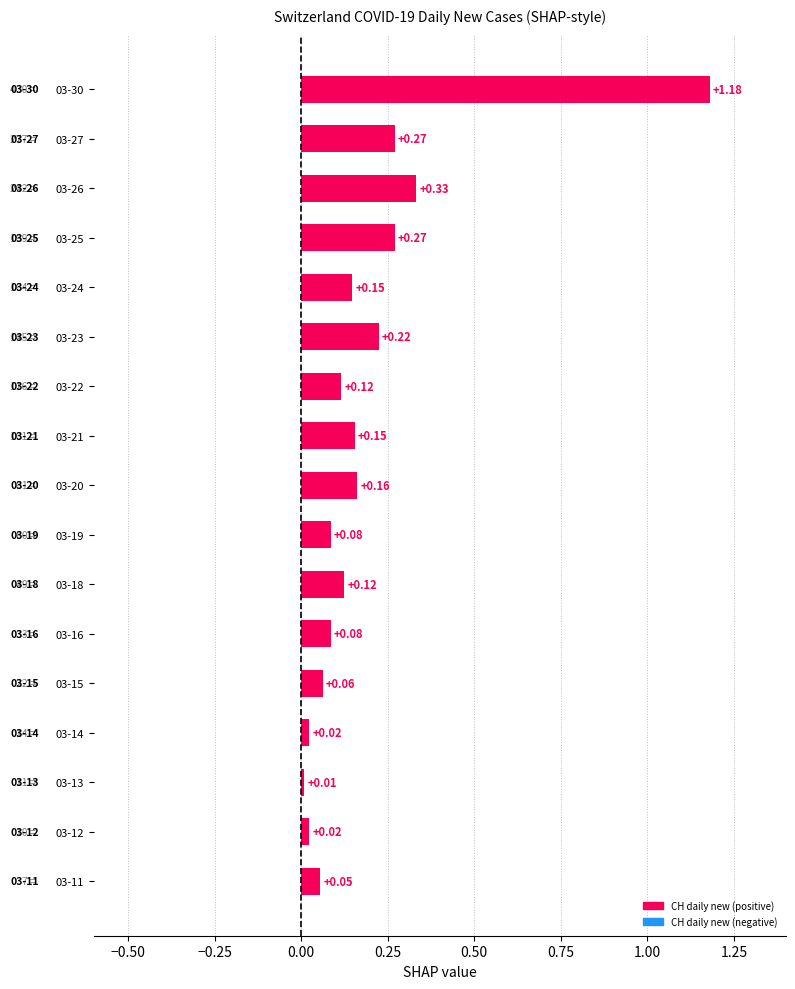

What is the sum of all values?

3.3